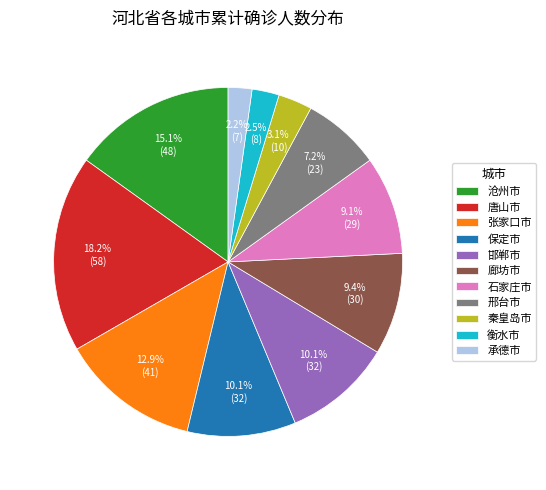

Which category has the biggest portion of the pie?

唐山市